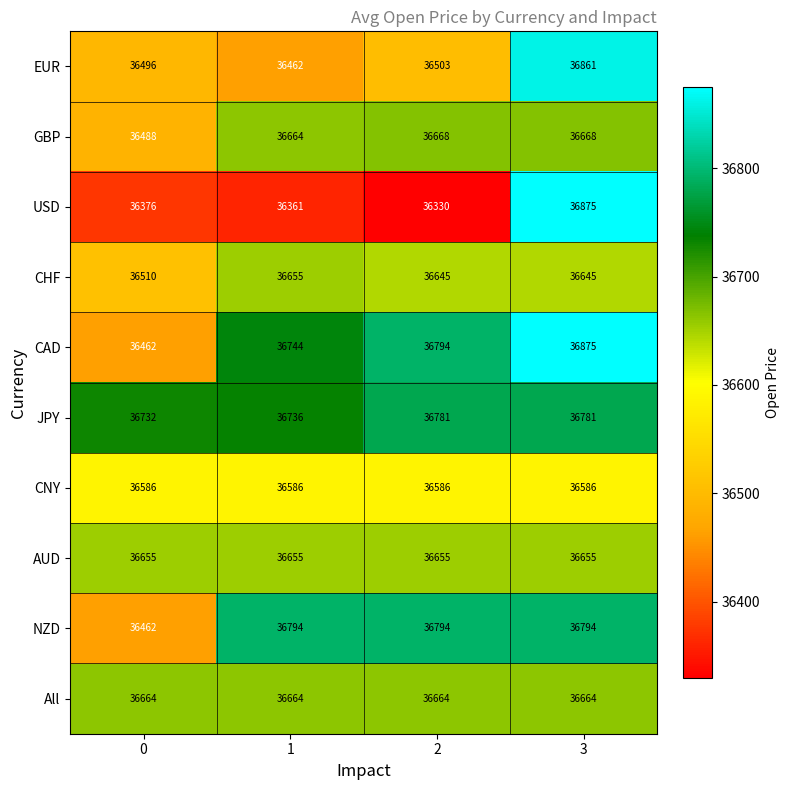

What is the spread (max minus min) of values at 2?

464